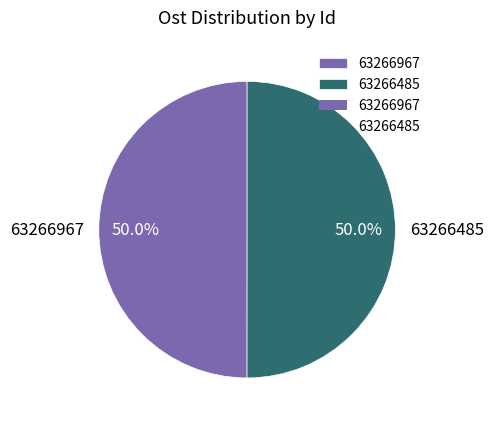

Approximately how many times larger is the value at 63266485 compared to 63266967?

1.0